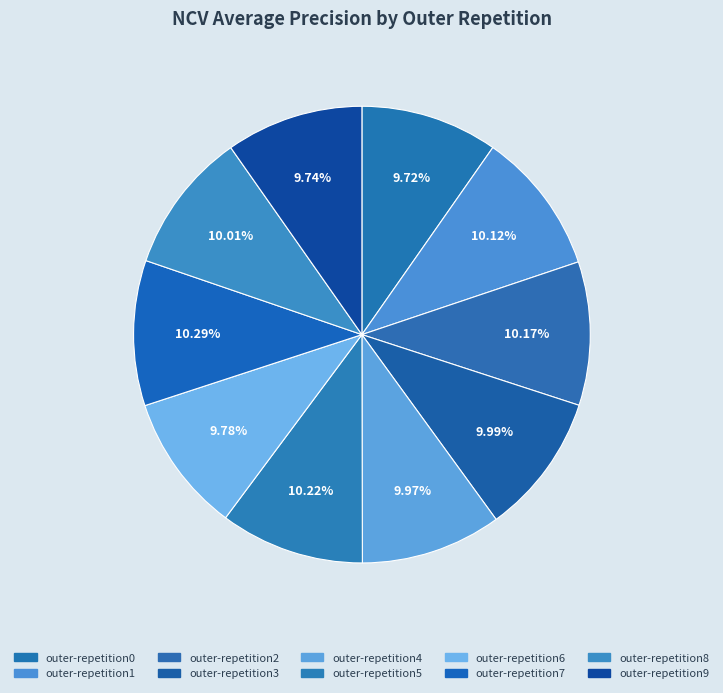

To the nearest percent, what percentage of the pie is outer-repetition9?

10%